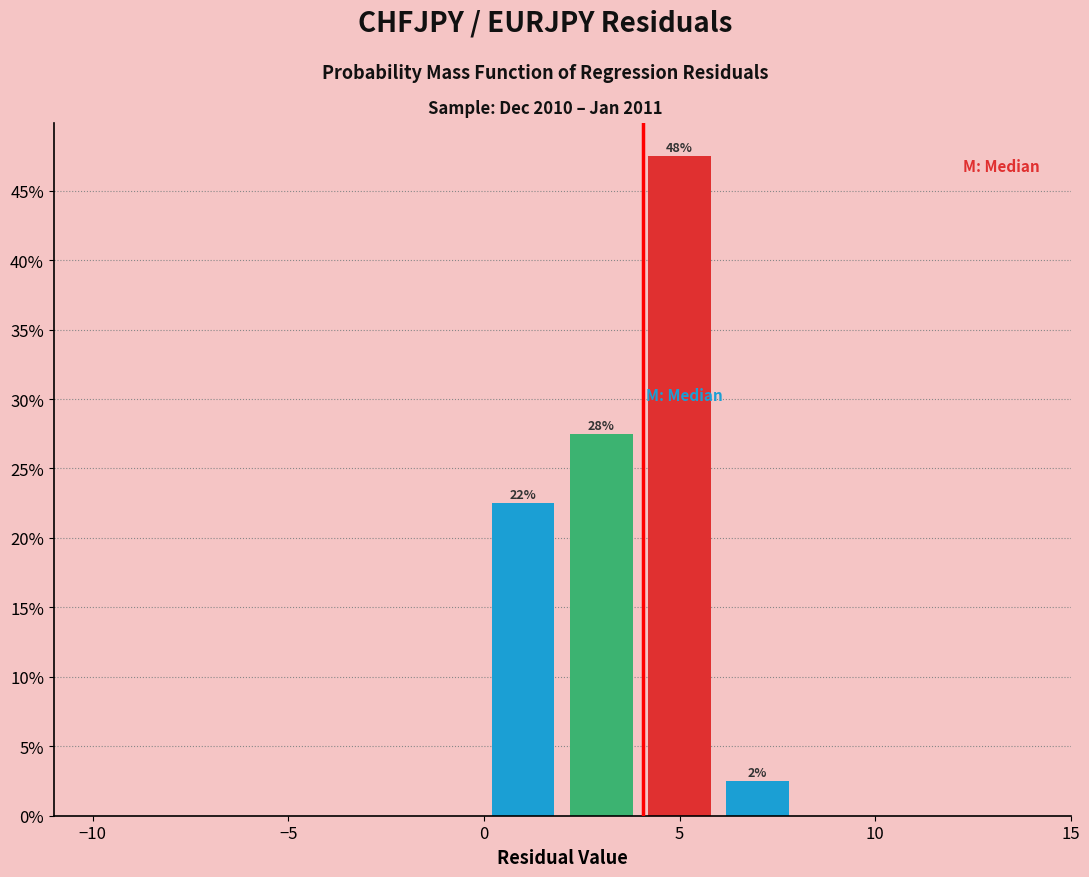

Which range on the x-axis has the tallest bar?

4 to 6